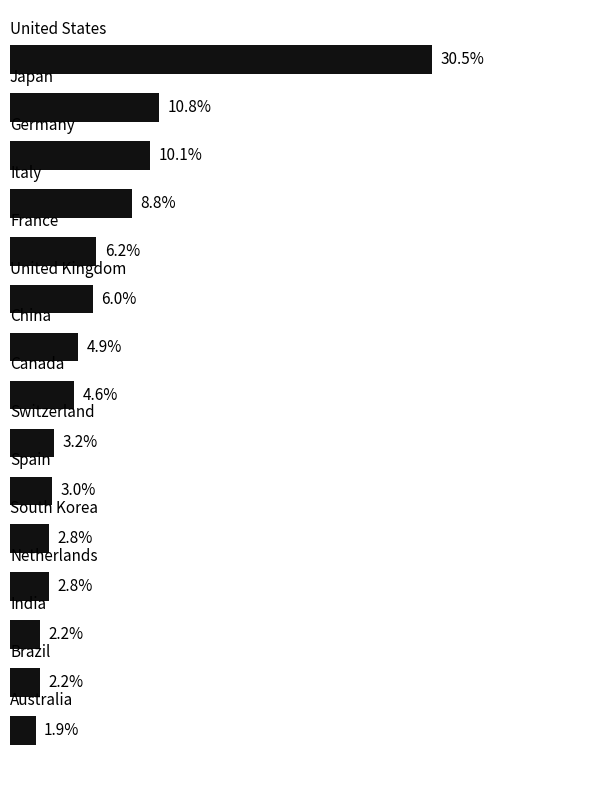

What is the sum of all values?

100.0